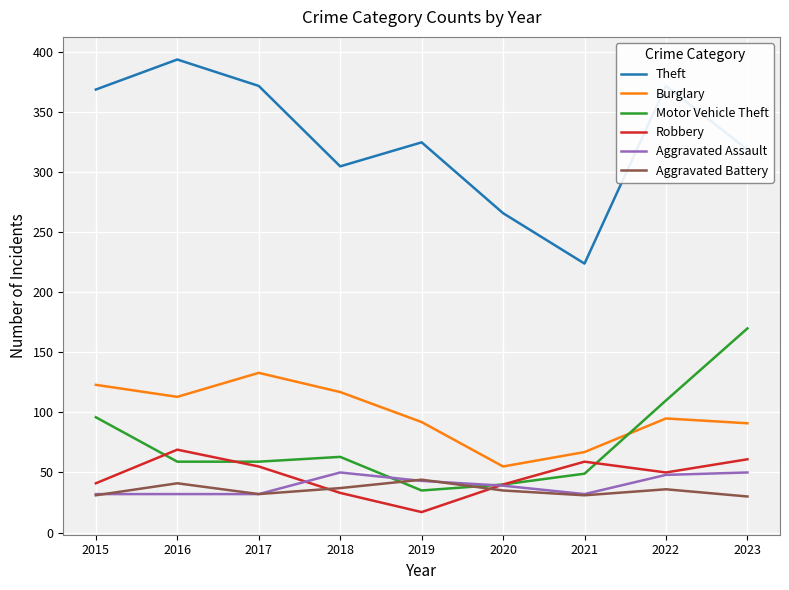

What is the spread (max minus min) of values at 2022?

336